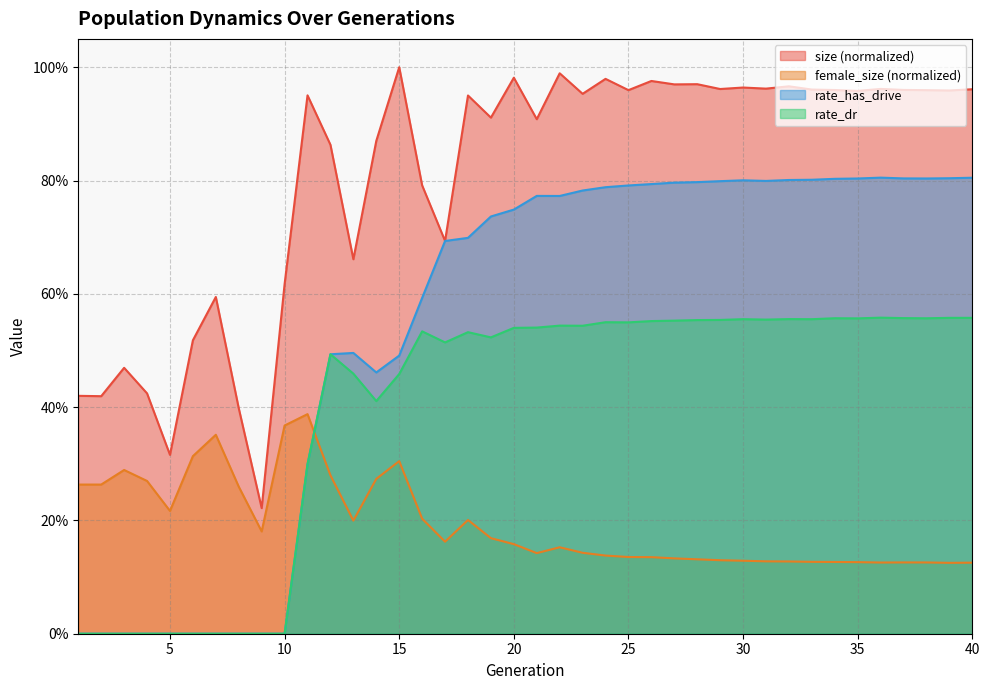

What value does the rate_has_drive series have at 37?

0.8